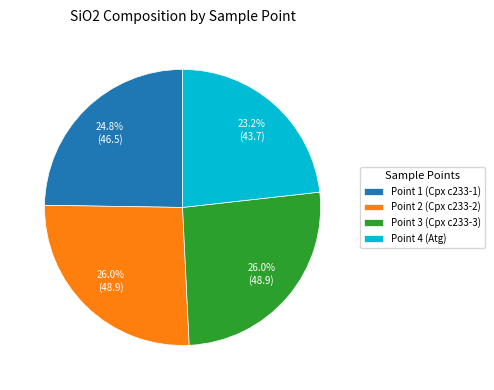

Is it true that Point 1 (Cpx c233-1) is 25% of the pie?

True